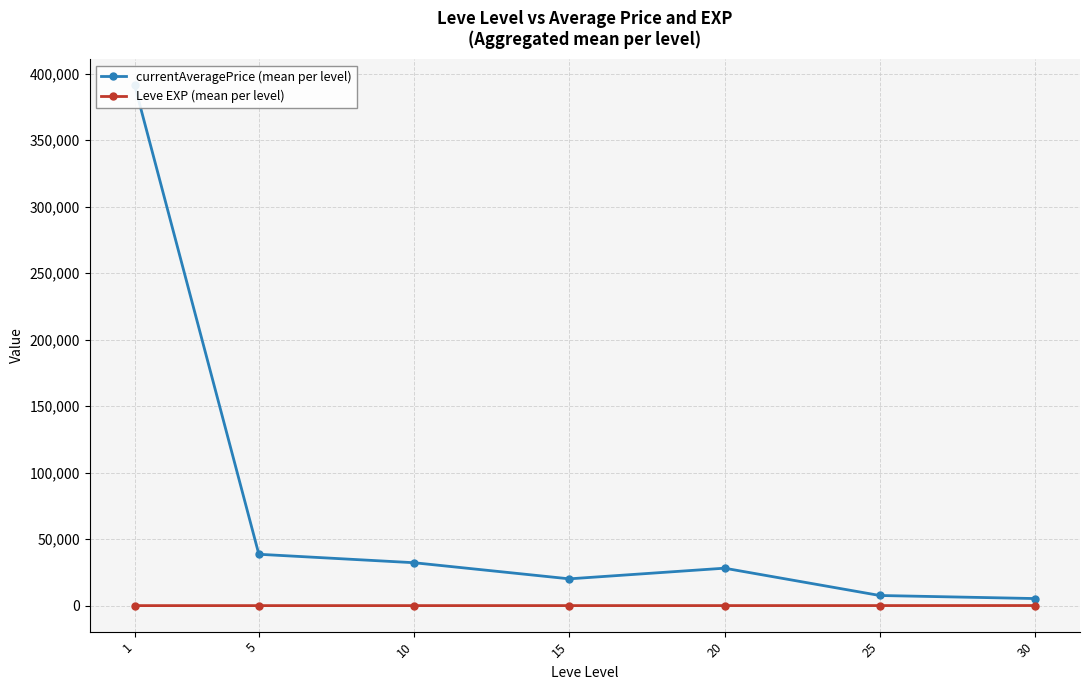

What is the average value of the Leve EXP (mean per level) series?

22.1